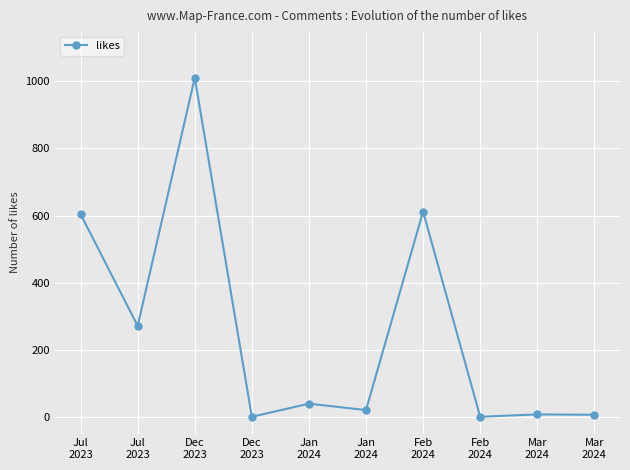

How many values are below 39?

5